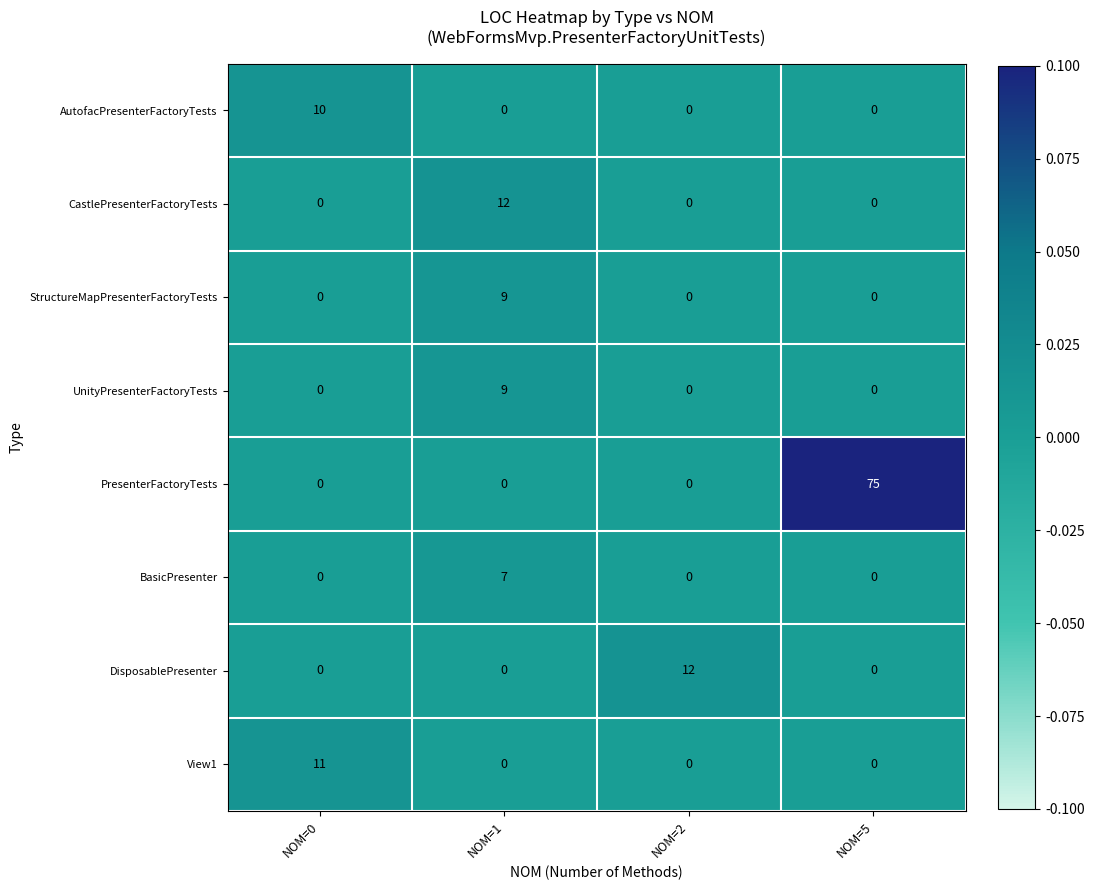

What is the difference between the maximum and minimum values in the BasicPresenter series?

7